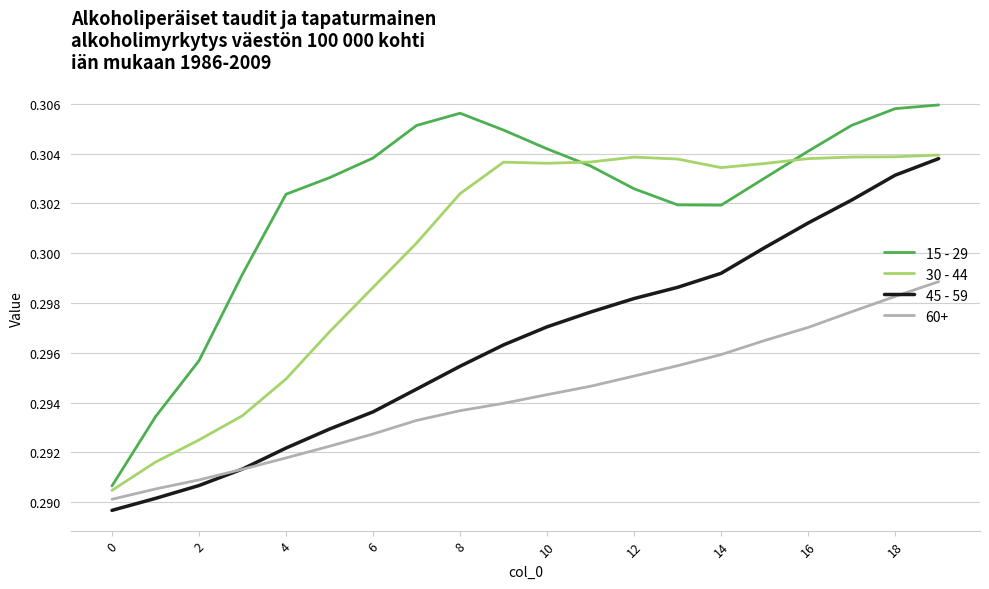

List the series in order of their overall mean, lowest first.

60+, 45 - 59, 30 - 44, 15 - 29